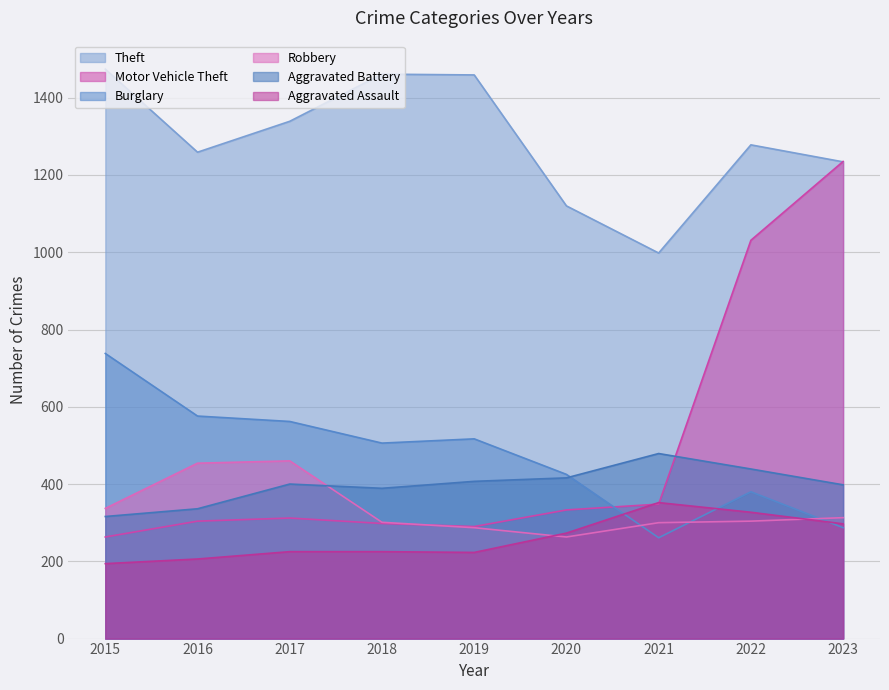

Is it true that Motor Vehicle Theft equals 304 at 2016?

True